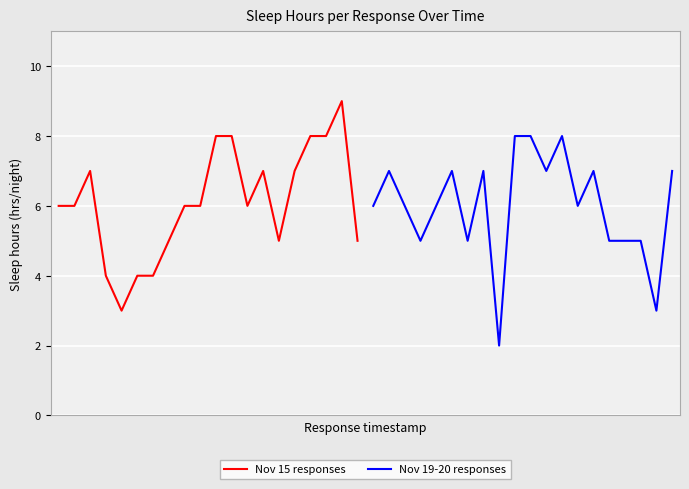

Between 3 and 7, which is larger?

7